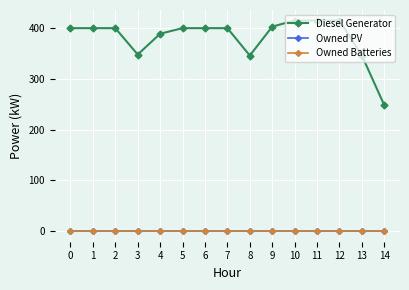

True or false: Diesel Generator and Owned Batteries cross at least once.

False